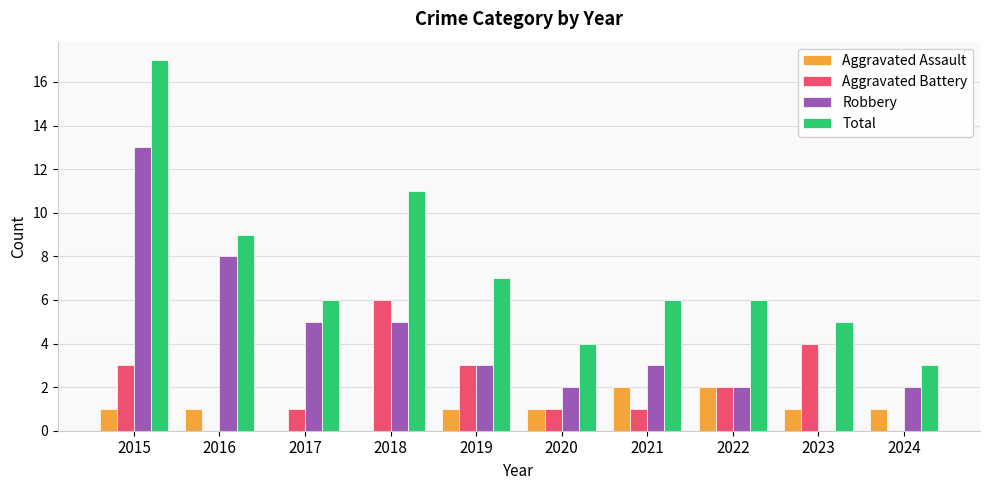

What is the highest value of the Aggravated Battery series?

6